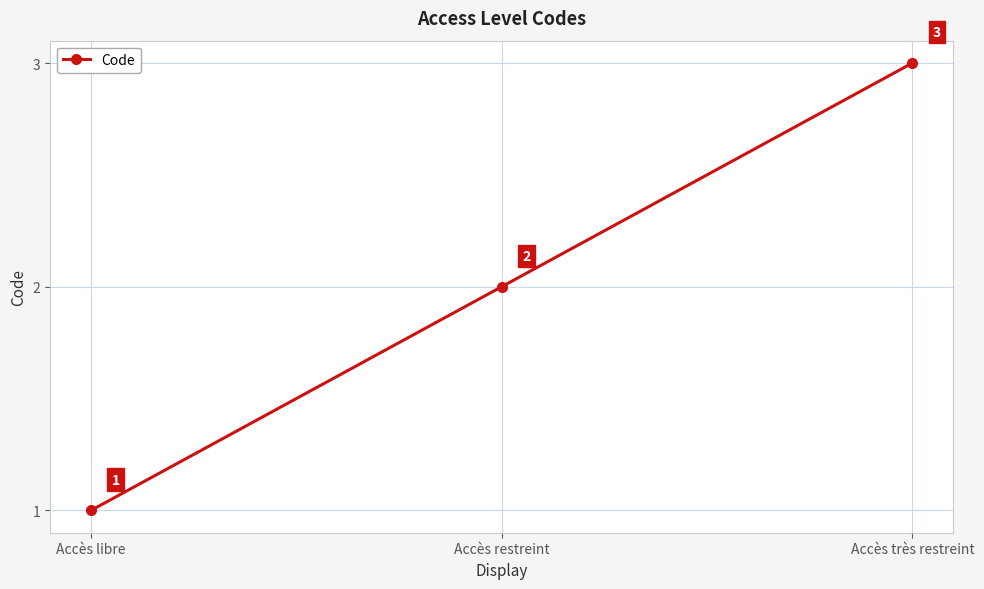

Count the values in the range 1 to 3.

3